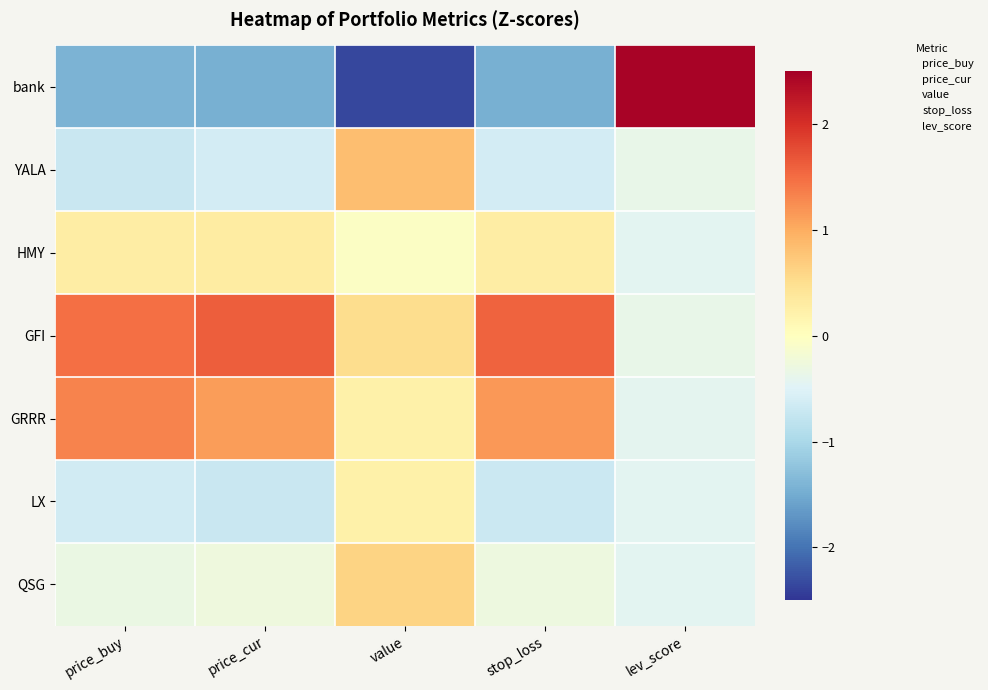

What is the greatest value displayed?

2.4